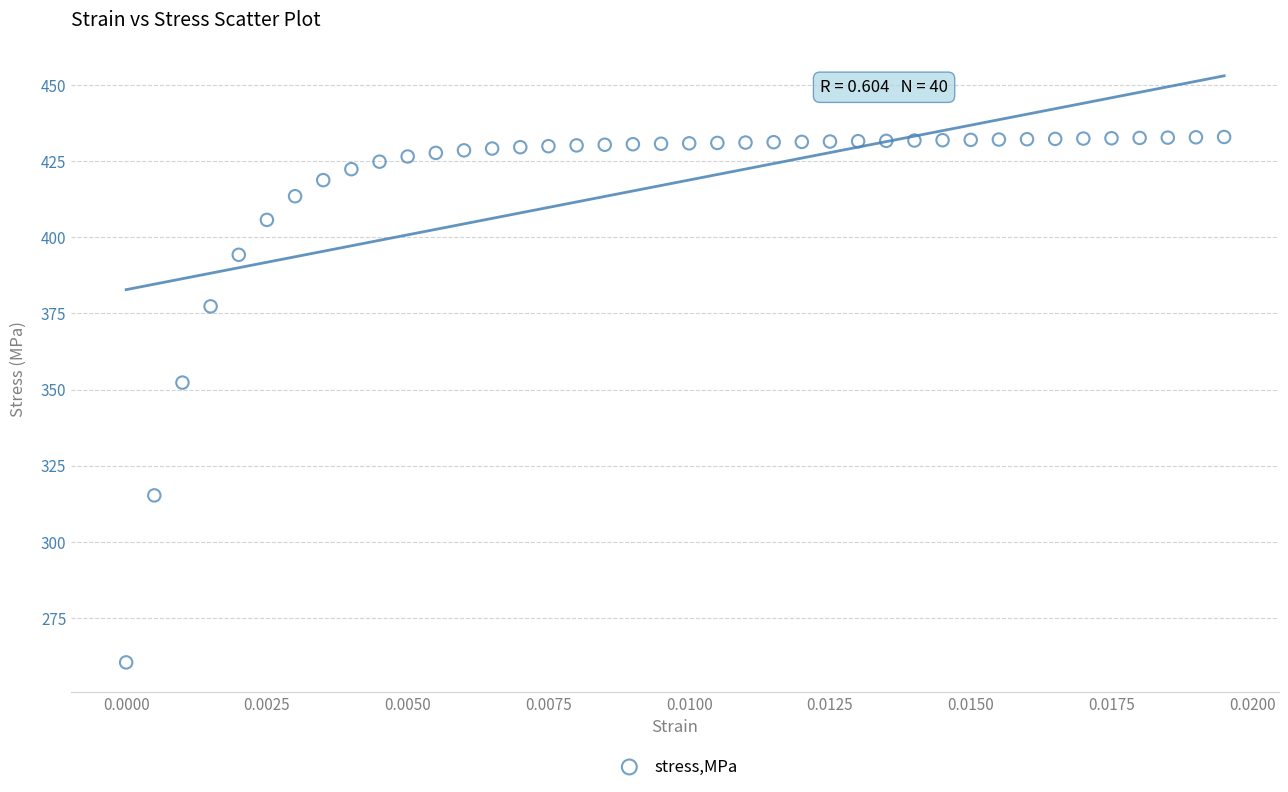

What is the range of Y values (max minus min)?

172.7